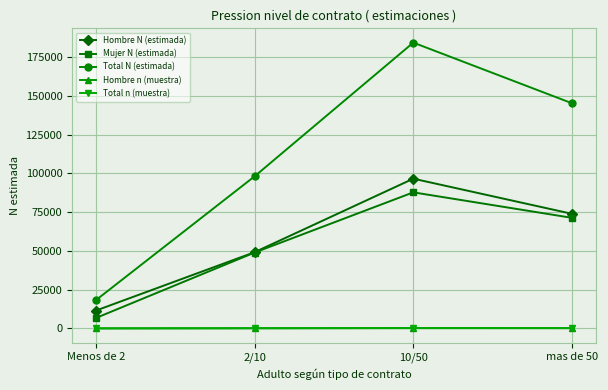

What is the total value across all series at 2/10?

196518